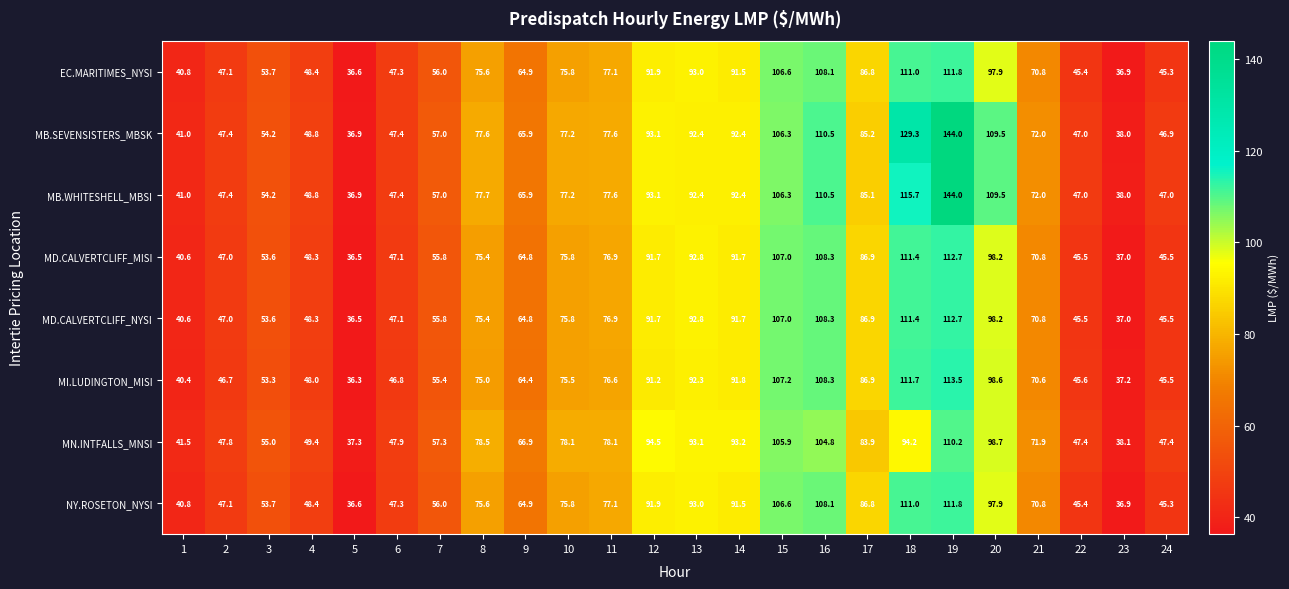

What is the difference between the highest and lowest values at 3?

1.7